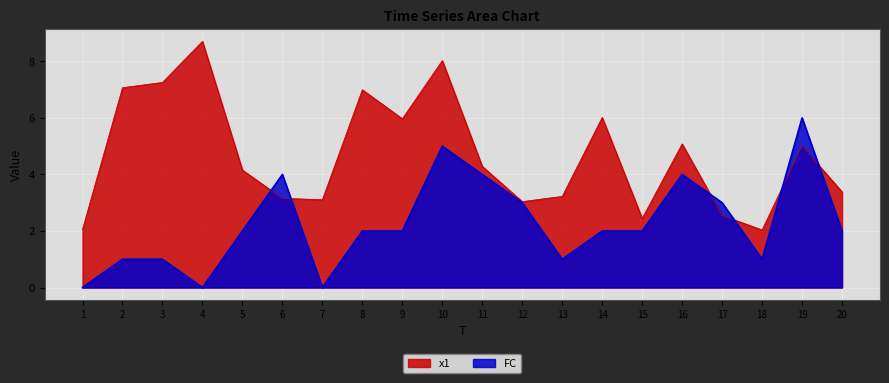

Reading left to right, list all the values displayed in this chart.

x1: 1=2.1	2=7.1	3=7.3	4=8.7	5=4.2	6=3.2	7=3.1	8=7.0	9=6.0	10=8.0	11=4.3	12=3.0	13=3.2	14=6.0	15=2.4	16=5.1	17=2.6	18=2.0	19=5.0	20=3.4
FC: 1=0.0	2=1.0	3=1.0	4=0.0	5=2.0	6=4.0	7=0.0	8=2.0	9=2.0	10=5.0	11=4.0	12=3.0	13=1.0	14=2.0	15=2.0	16=4.0	17=3.0	18=1.0	19=6.0	20=2.0